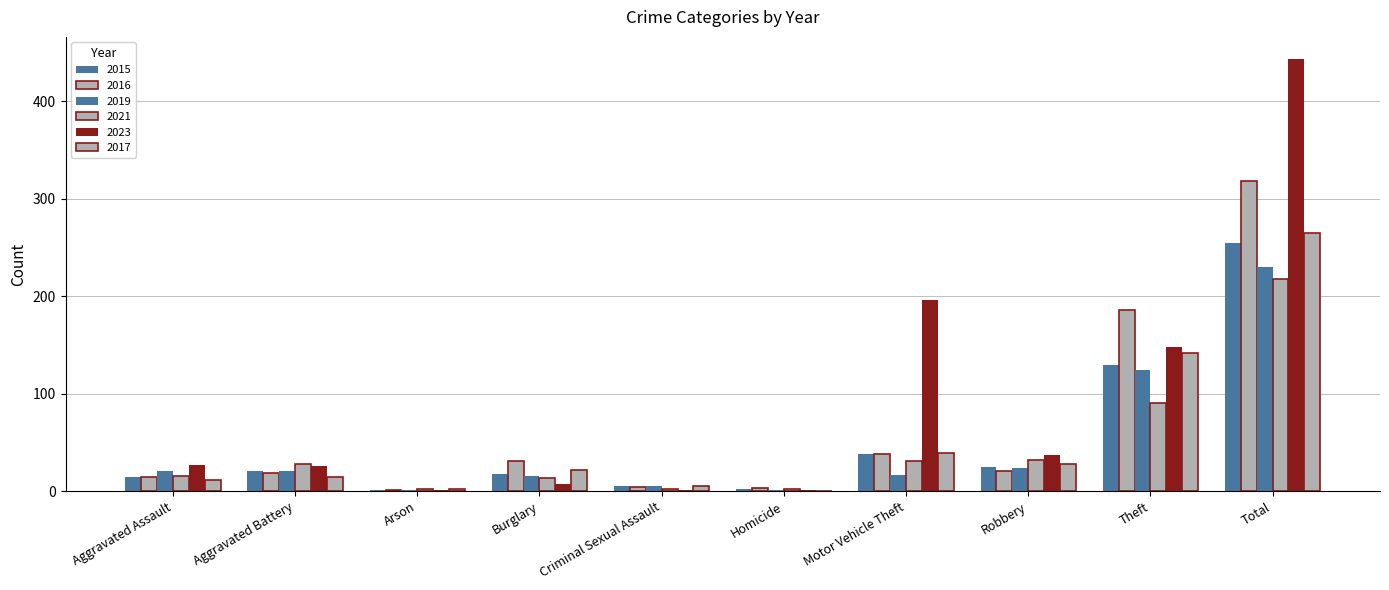

Does the chart contain stacked bars?

No